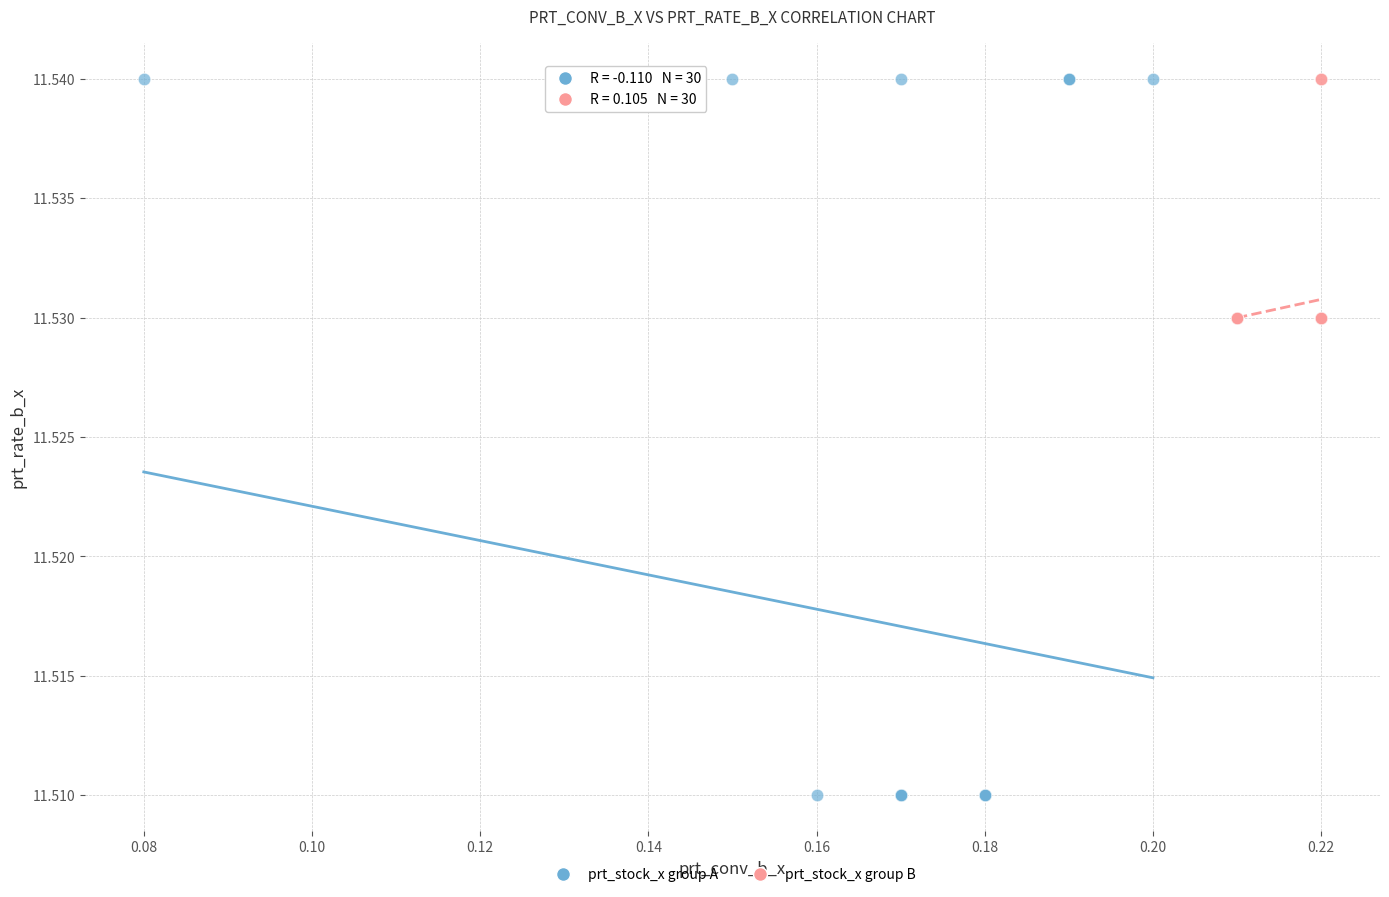

Which series contains the lowest Y value?

prt_stock_x group A